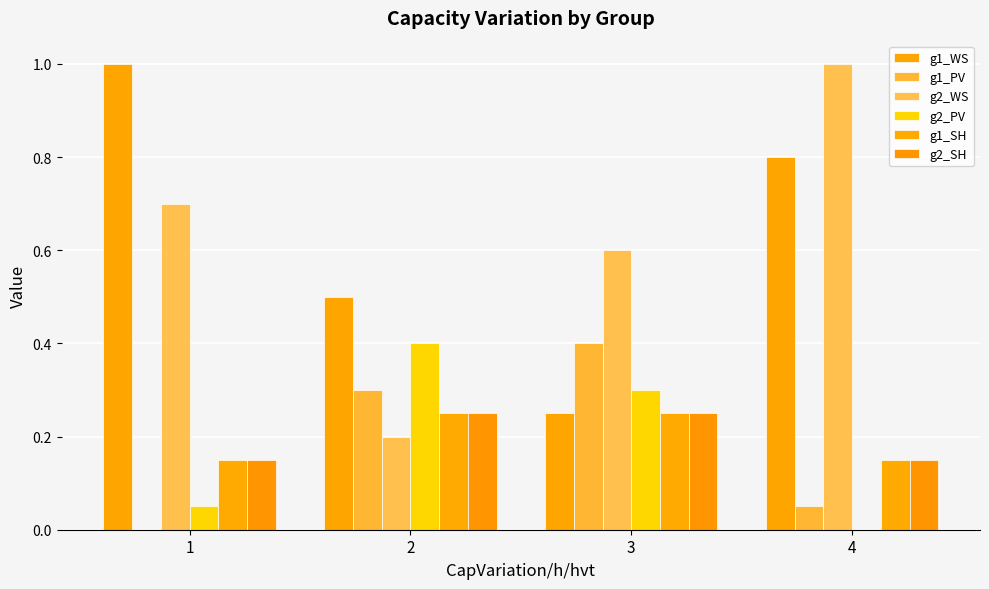

What is the difference between the second highest and second lowest values in the g2_SH series?

0.1